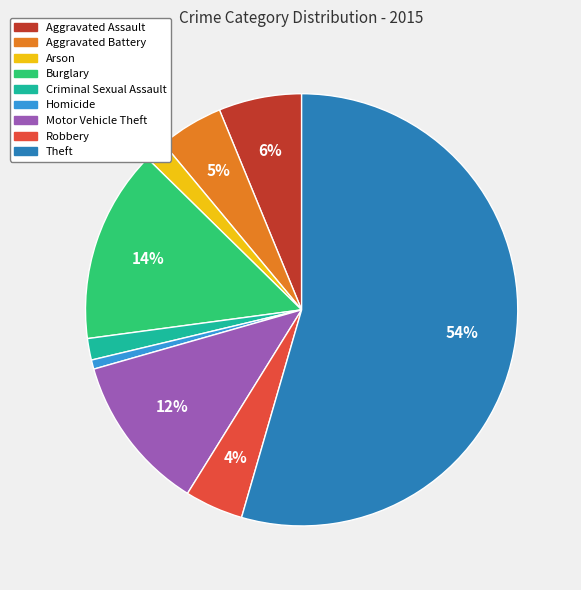

To the nearest percent, what is the difference between the Aggravated Battery and Motor Vehicle Theft slice percentages?

7%